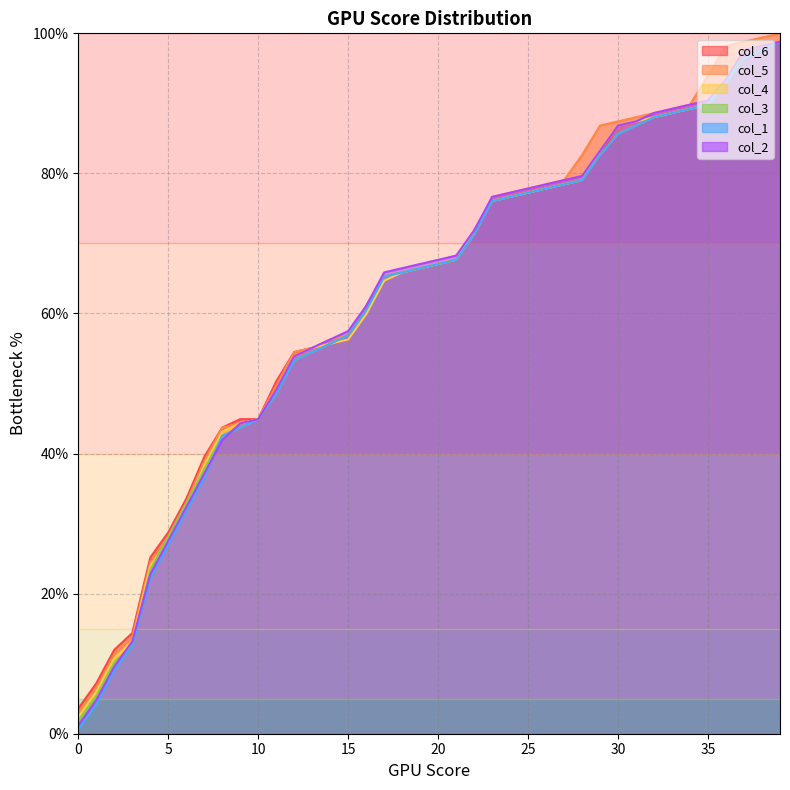

True or false: col_6 and col_4 intersect in this chart.

False